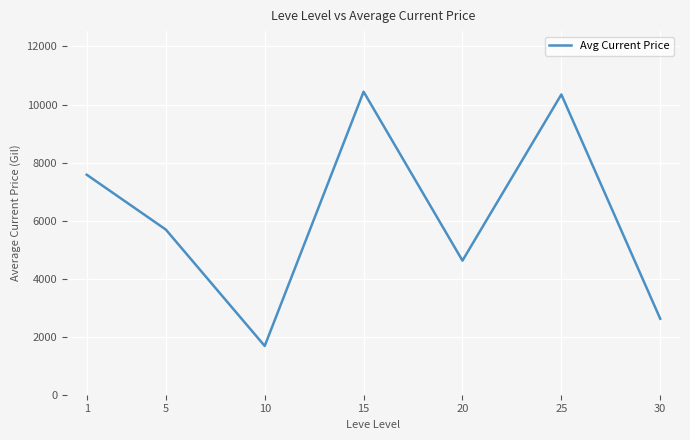

What is the difference between the values at 30 and 15?

7822.9